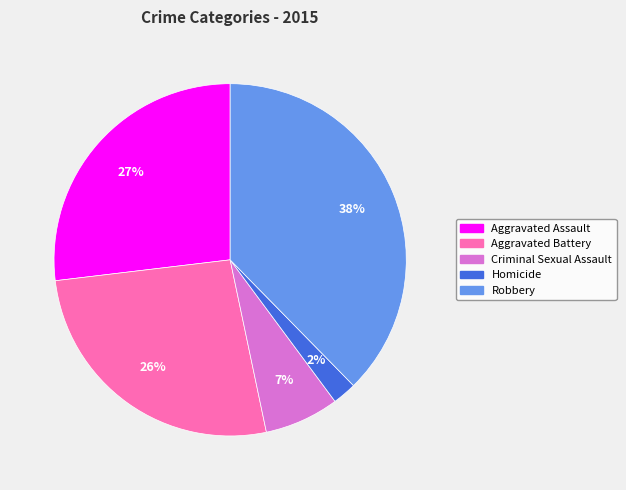

True or false: Robbery accounts for 38% of the total.

True